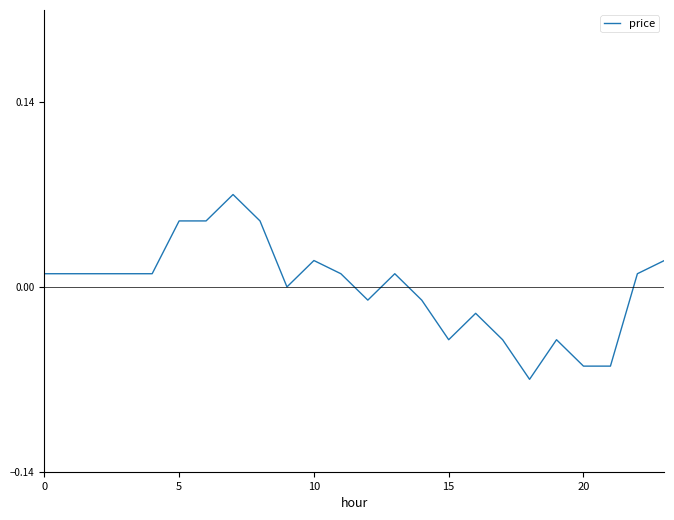

What is the difference between the maximum and minimum values?

0.1